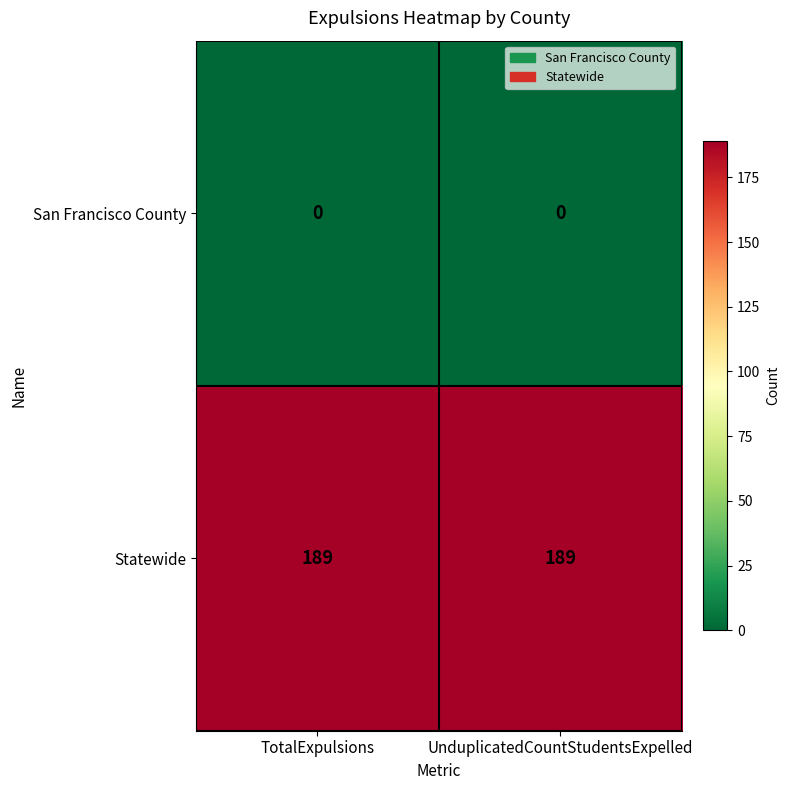

List the series in order of their peak value, highest first.

Statewide, San Francisco County